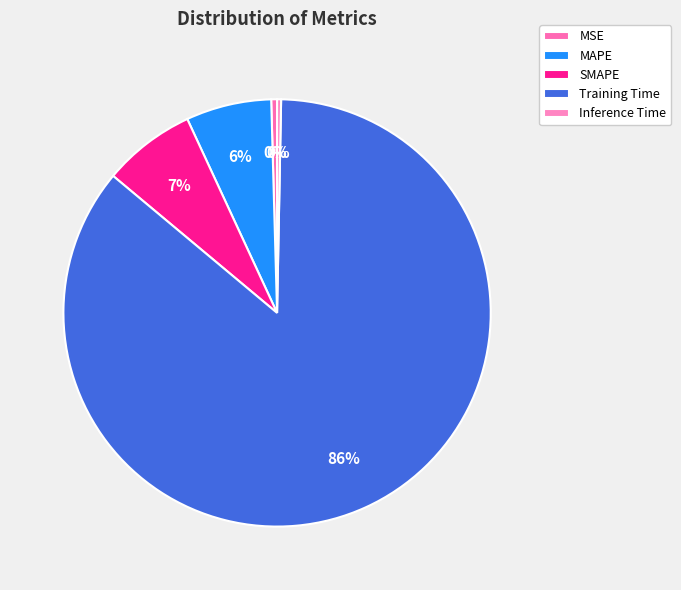

What percentage is the Training Time slice, to the nearest percent?

86%